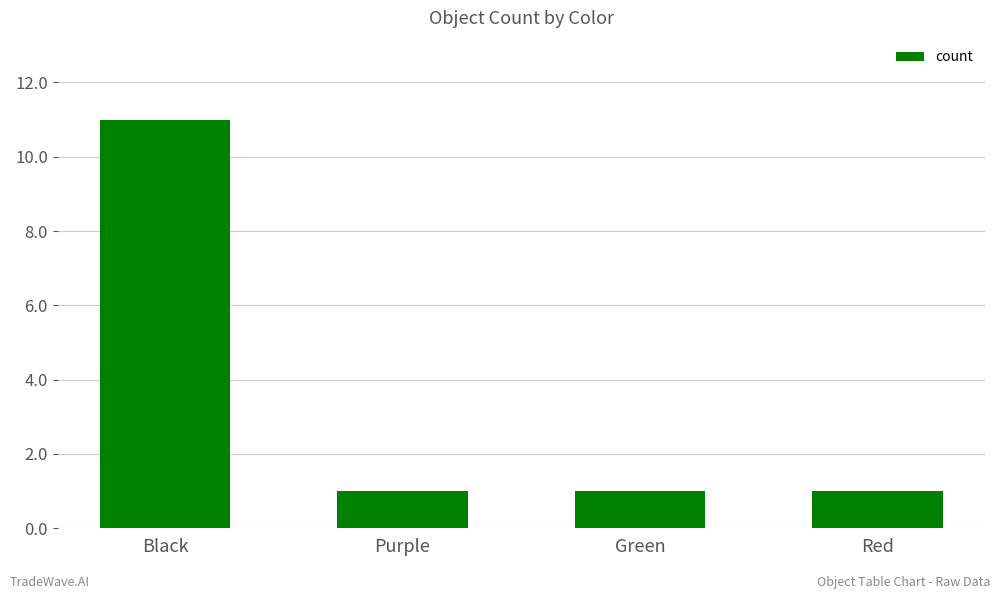

What value does the data have at Black?

11